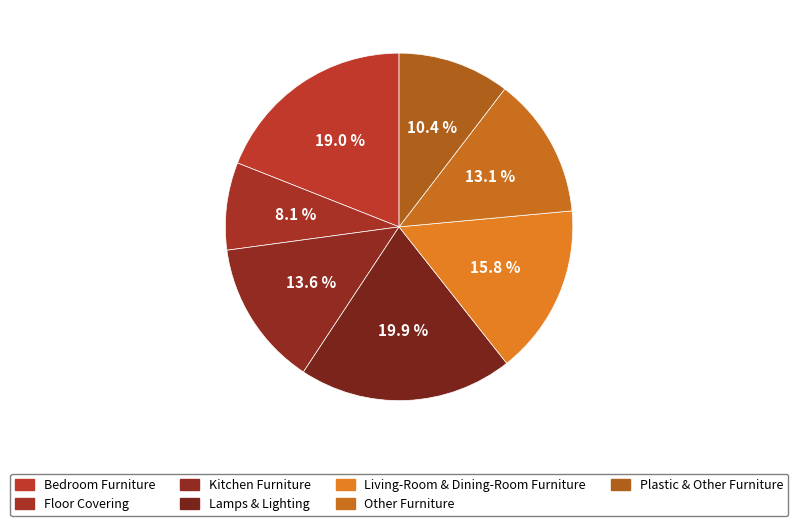

Do Living-Room & Dining-Room Furniture and Kitchen Furniture together represent more than half of the pie?

No